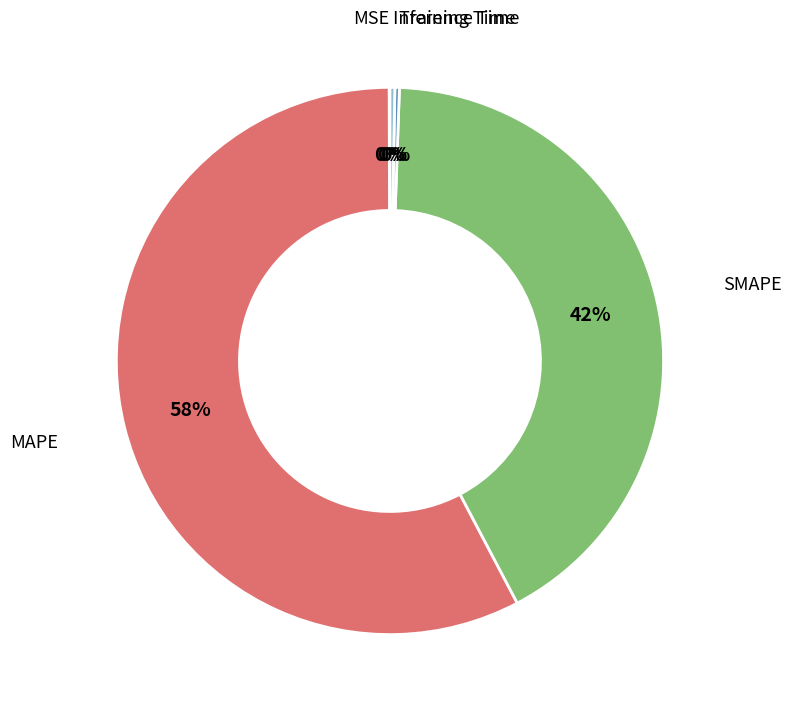

To the nearest percent, what is the difference between the largest and smallest slice percentages?

58%